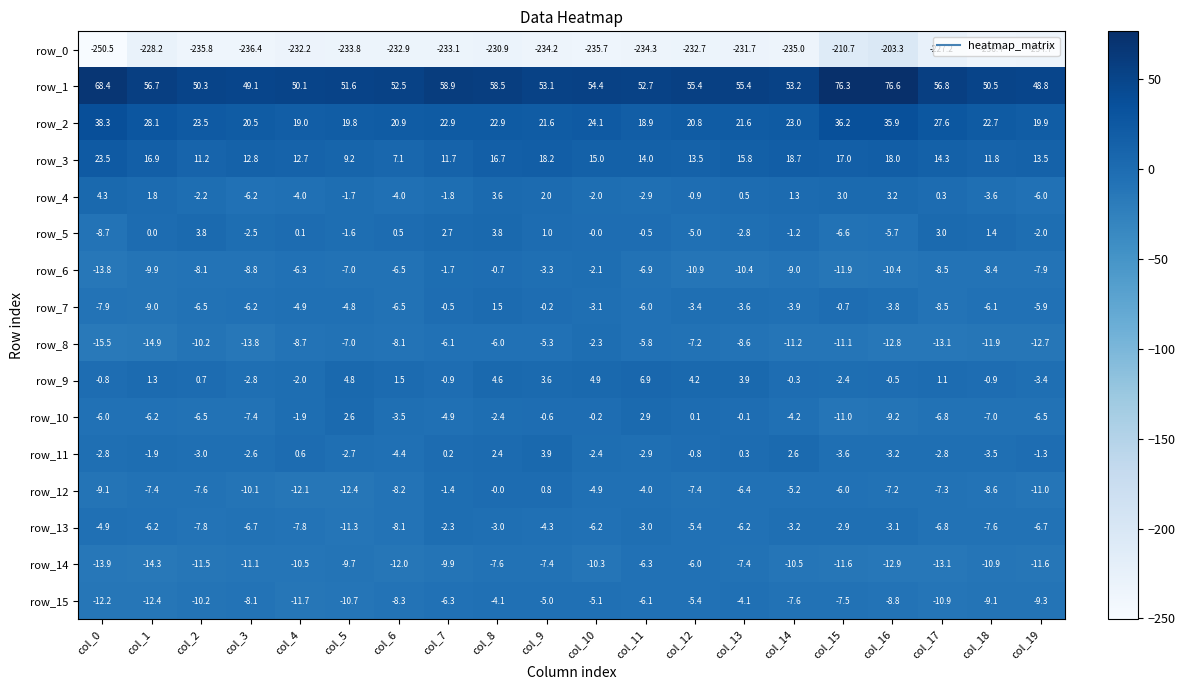

What is the spread (max minus min) of values at col_14?

288.2